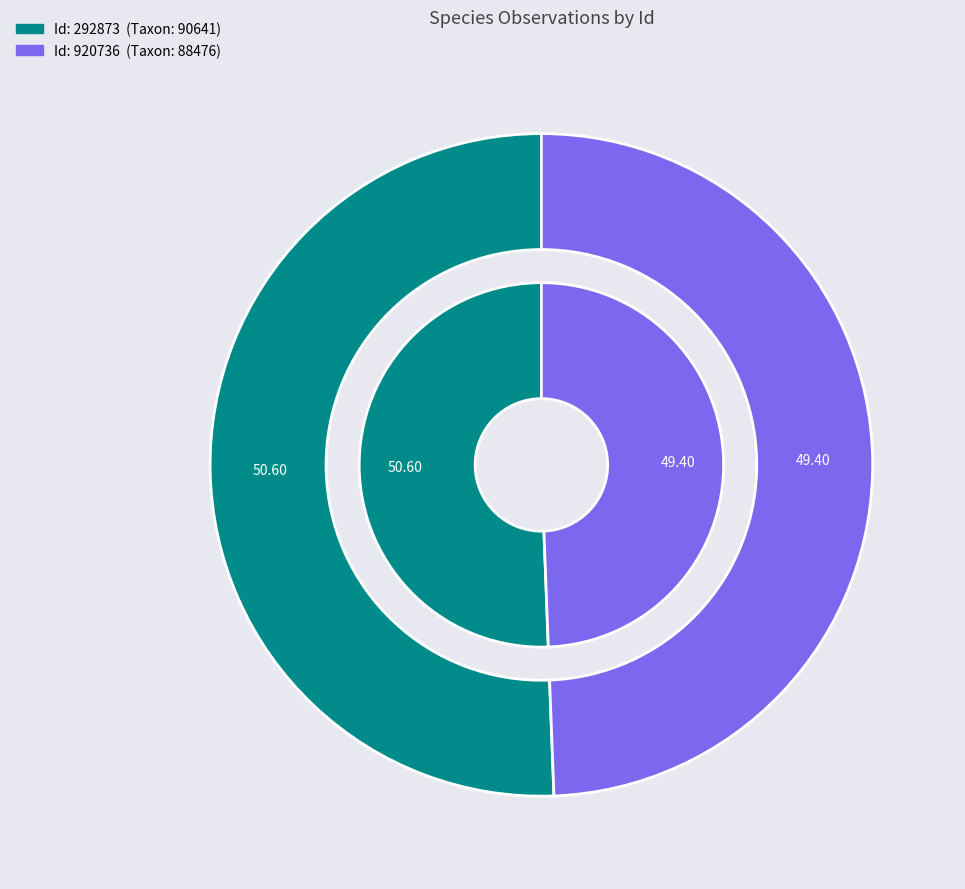

Which category accounts for the majority?

292873